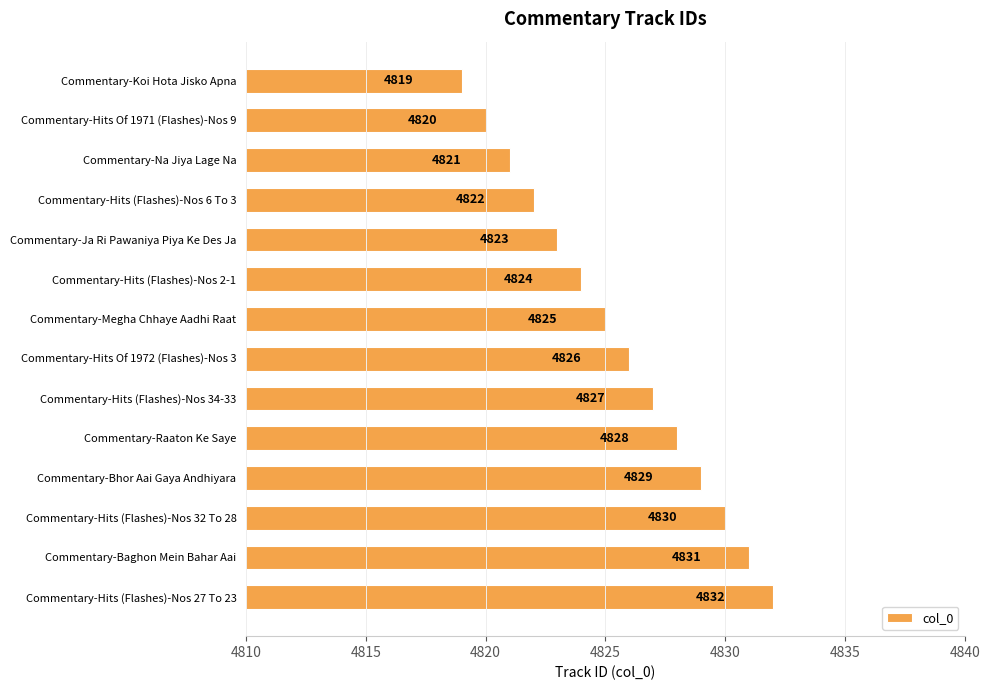

List the labels in order of value, smallest first.

Commentary-Koi Hota Jisko Apna, Commentary-Hits Of 1971 (Flashes)-Nos 9, Commentary-Na Jiya Lage Na, Commentary-Hits (Flashes)-Nos 6 To 3, Commentary-Ja Ri Pawaniya Piya Ke Des Ja, Commentary-Hits (Flashes)-Nos 2-1, Commentary-Megha Chhaye Aadhi Raat, Commentary-Hits Of 1972 (Flashes)-Nos 3, Commentary-Hits (Flashes)-Nos 34-33, Commentary-Raaton Ke Saye, Commentary-Bhor Aai Gaya Andhiyara, Commentary-Hits (Flashes)-Nos 32 To 28, Commentary-Baghon Mein Bahar Aai, Commentary-Hits (Flashes)-Nos 27 To 23